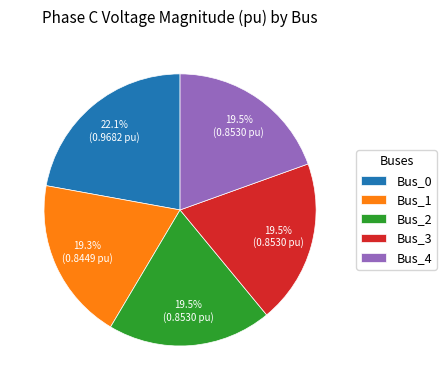

How much of the chart is everything except Bus_3?

80.5%